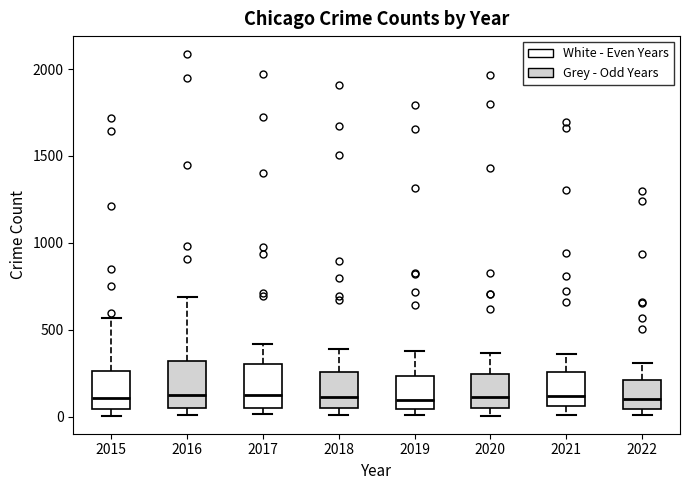

Reading left to right, read every box against the y-axis: the position of its median line, the range the box covers, and the ends of its whiskers. The values are not printed on the chart, so give them approximately, as read against the axis.

2015: median 100, box 50 to 250, whiskers 0 to 550
2016: median 150, box 50 to 300, whiskers 0 to 700
2017: median 100, box 50 to 300, whiskers 0 to 400
2018: median 100, box 50 to 250, whiskers 0 to 400
2019: median 100, box 50 to 250, whiskers 0 to 400
2020: median 100, box 50 to 250, whiskers 0 to 350
2021: median 100, box 50 to 250, whiskers 0 to 350
2022: median 100, box 50 to 200, whiskers 0 to 300